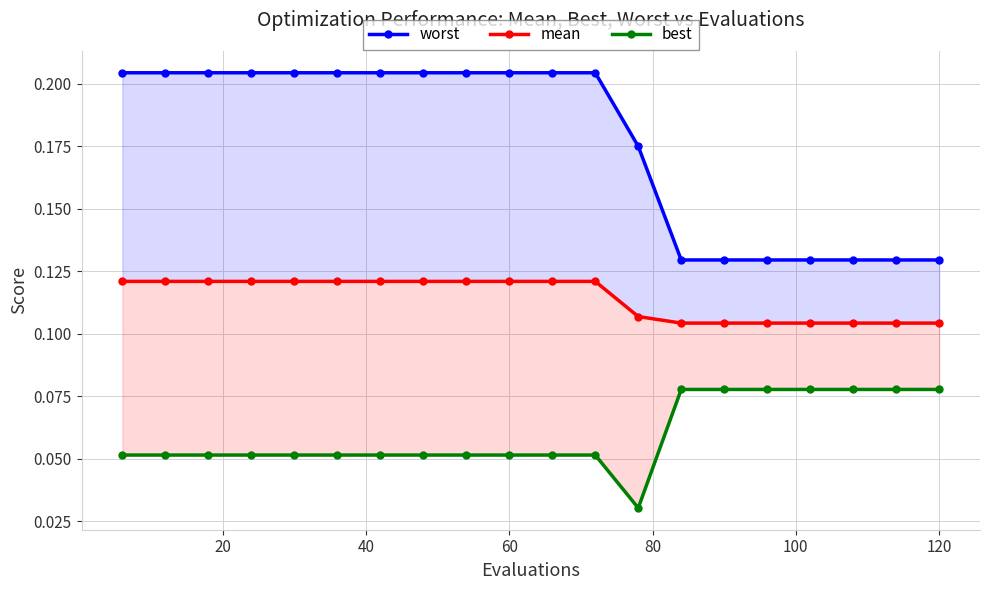

True or false: mean and worst intersect in this chart.

False